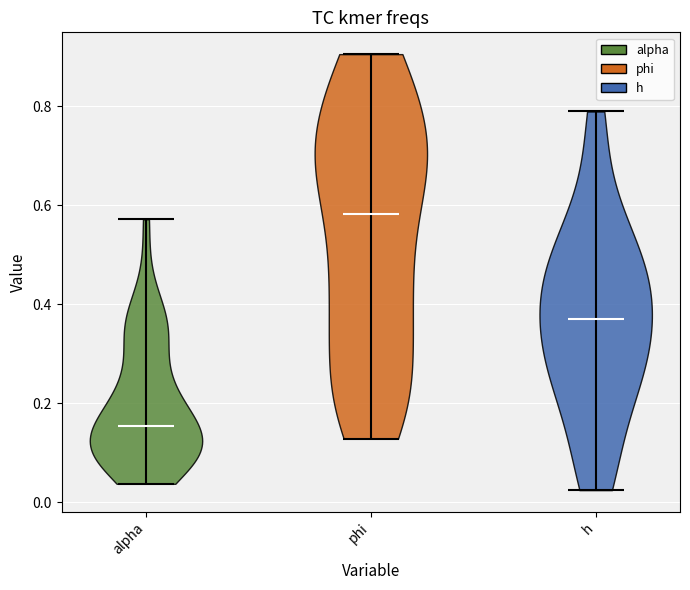

Reading left to right, read every violin against the y-axis: where its median line is, and the lowest and highest points it reaches. The values are not printed on the chart, so give them approximately, as read against the axis.

alpha: median line 0.16, lowest point 0.04, highest point 0.58
phi: median line 0.58, lowest point 0.12, highest point 0.90
h: median line 0.36, lowest point 0.02, highest point 0.78